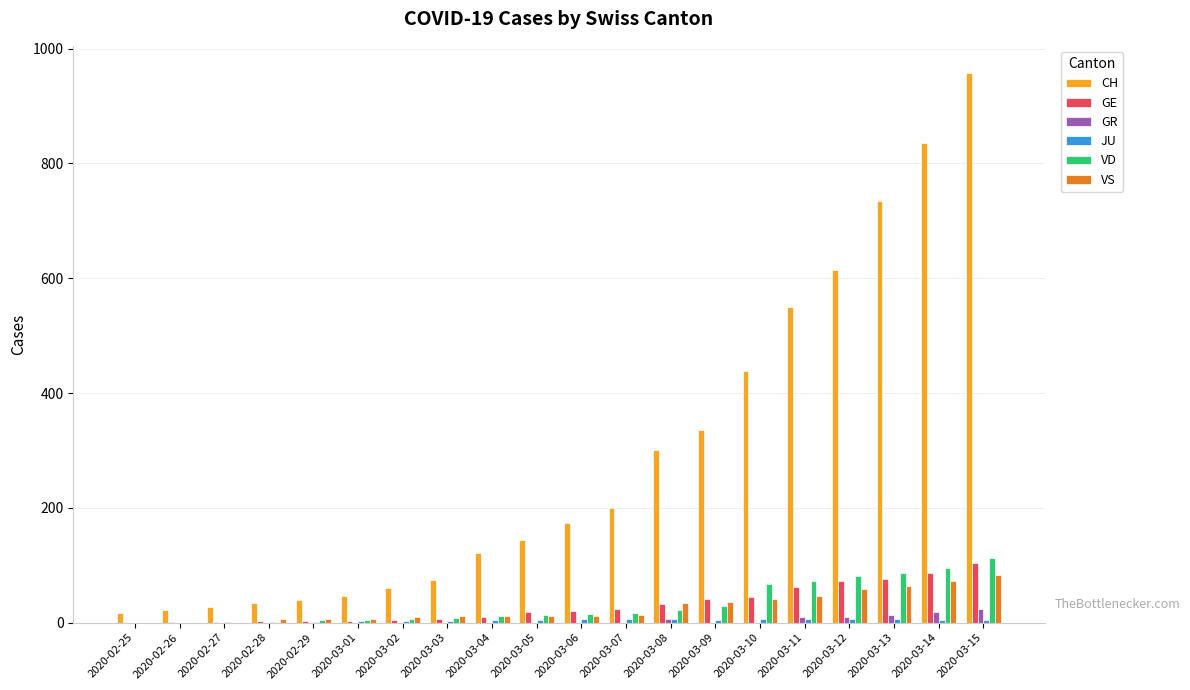

At which label does CH reach its peak?

2020-03-15